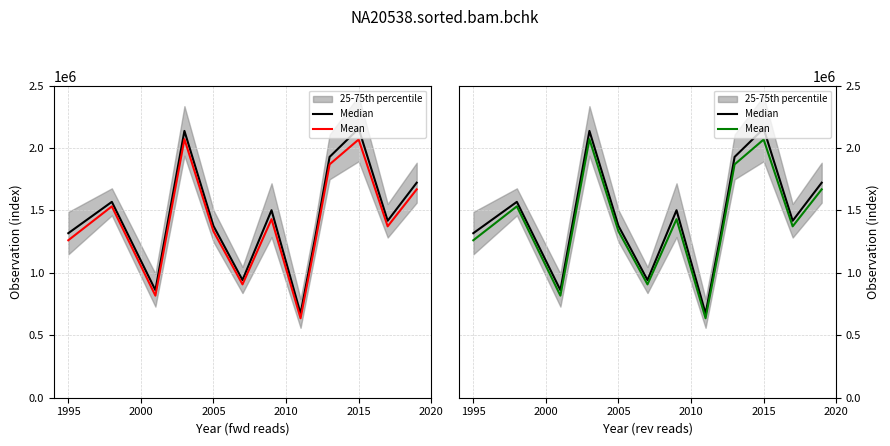

Is it true that Median equals 480748.9 at 2015?

False